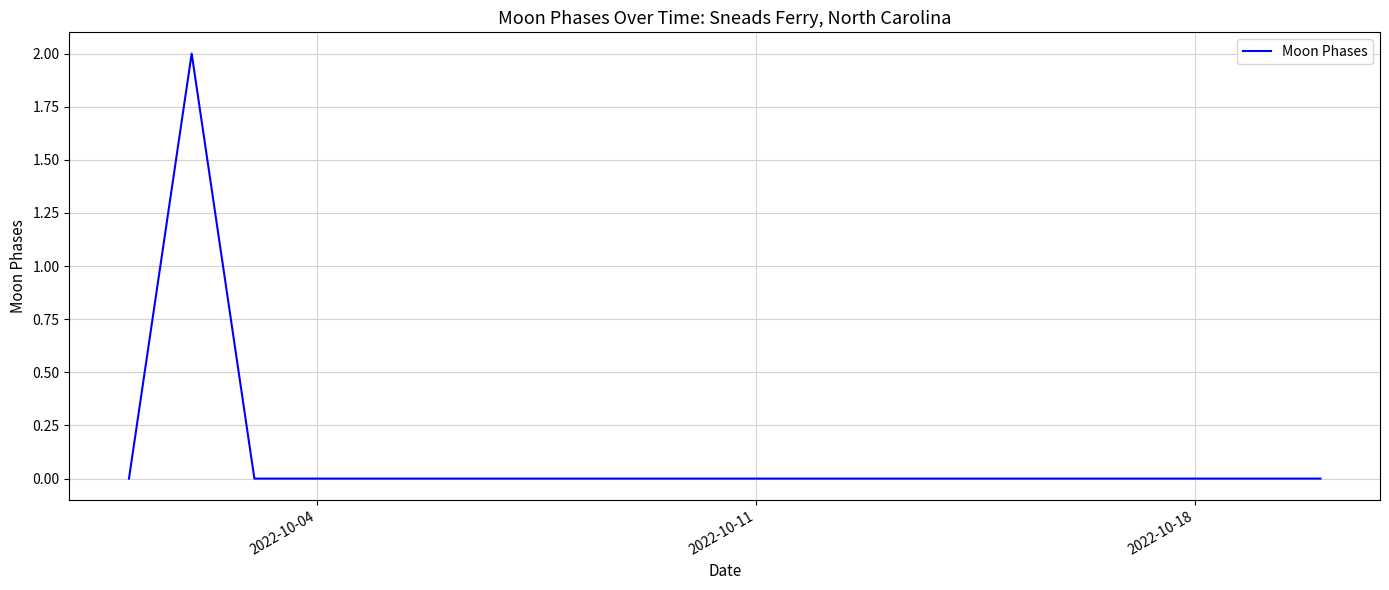

Is this an area chart (filled region under the line)?

No